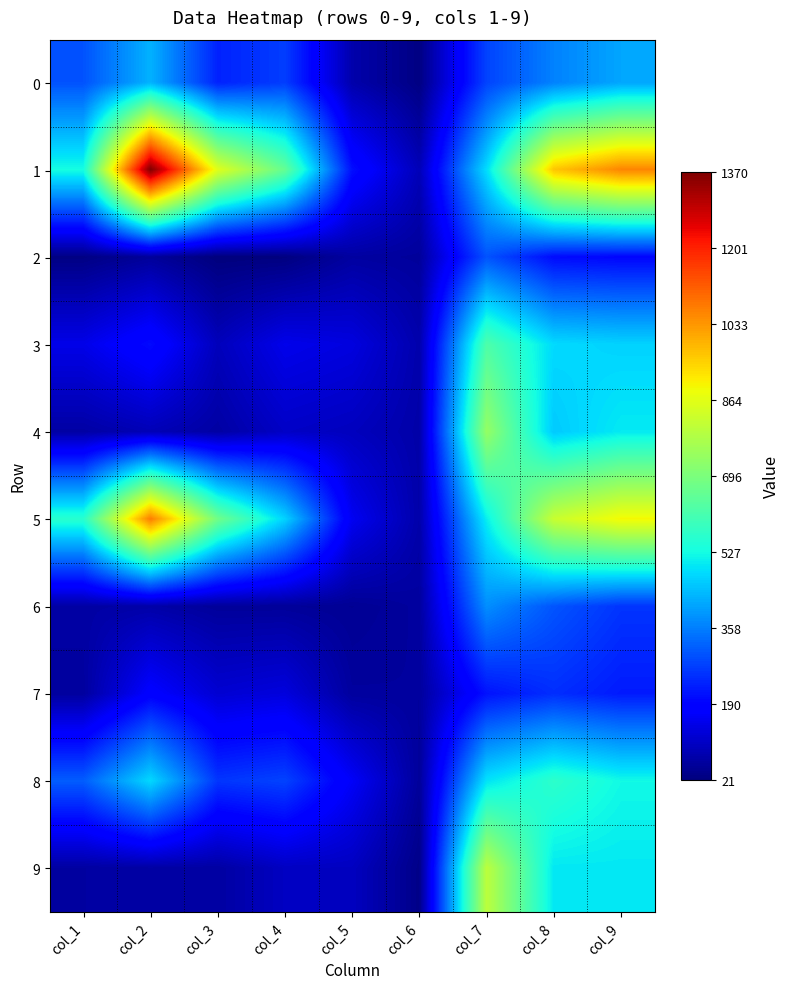

Reading left to right, transcribe all the data shown in this chart.

0: col_1=300	col_2=427	col_3=235	col_4=272	col_5=75	col_6=28	col_7=280	col_8=363	col_9=411
1: col_1=529	col_2=1370	col_3=859	col_4=657	col_5=209	col_6=89	col_7=484	col_8=965	col_9=1057
2: col_1=29	col_2=55	col_3=21	col_4=24	col_5=62	col_6=56	col_7=301	col_8=204	col_9=196
3: col_1=146	col_2=203	col_3=93	col_4=149	col_5=135	col_6=76	col_7=621	col_8=480	col_9=470
4: col_1=66	col_2=87	col_3=65	col_4=106	col_5=96	col_6=71	col_7=737	col_8=458	col_9=501
5: col_1=559	col_2=1070	col_3=677	col_4=470	col_5=157	col_6=73	col_7=507	col_8=820	col_9=893
6: col_1=66	col_2=71	col_3=54	col_4=54	col_5=47	col_6=60	col_7=380	col_8=303	col_9=260
7: col_1=60	col_2=181	col_3=120	col_4=133	col_5=59	col_6=58	col_7=214	col_8=251	col_9=225
8: col_1=314	col_2=478	col_3=261	col_4=279	col_5=165	col_6=55	col_7=492	col_8=566	col_9=522
9: col_1=63	col_2=67	col_3=64	col_4=101	col_5=99	col_6=34	col_7=800	col_8=498	col_9=498